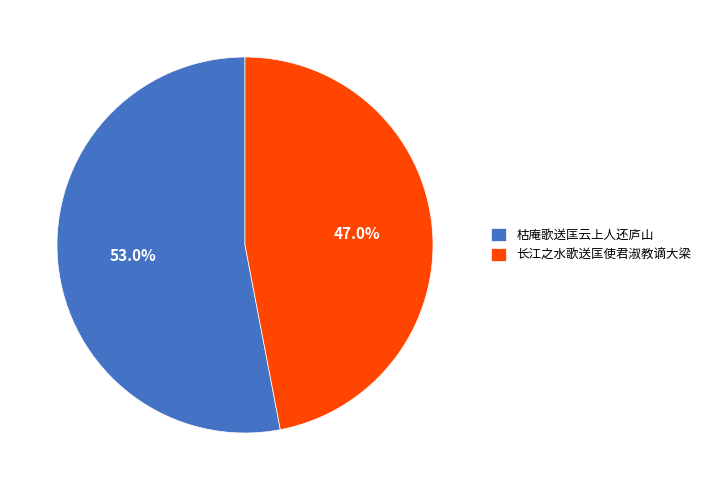

How many slices are in this pie chart?

2